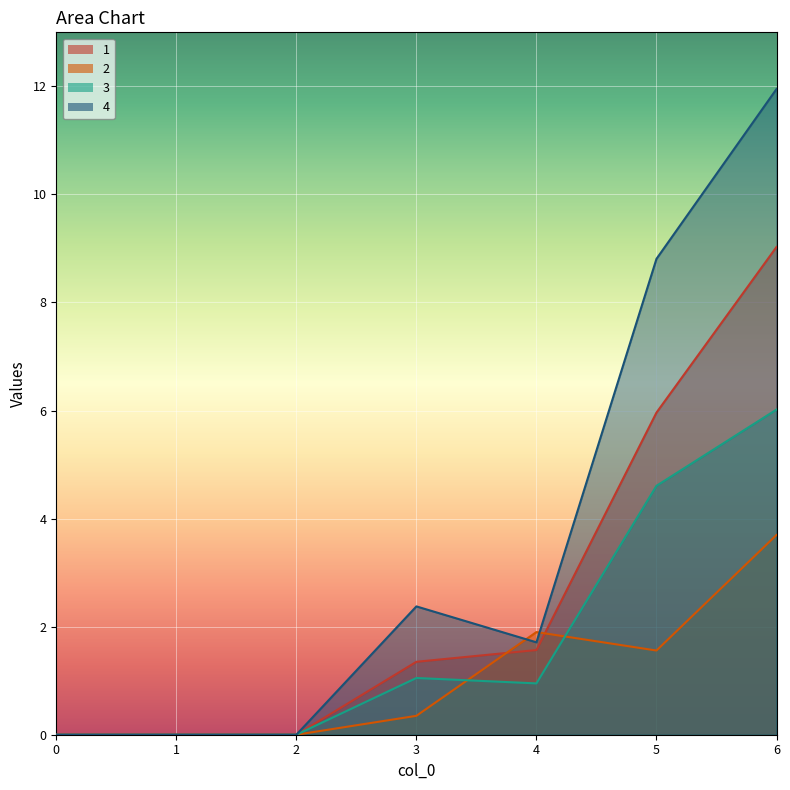

Where is 3 nearest to the value 3?

5